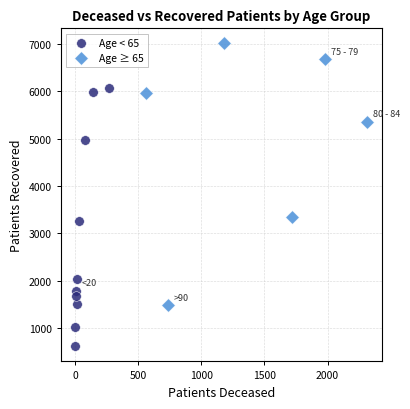

Which series reaches the minimum Y coordinate?

Age < 65